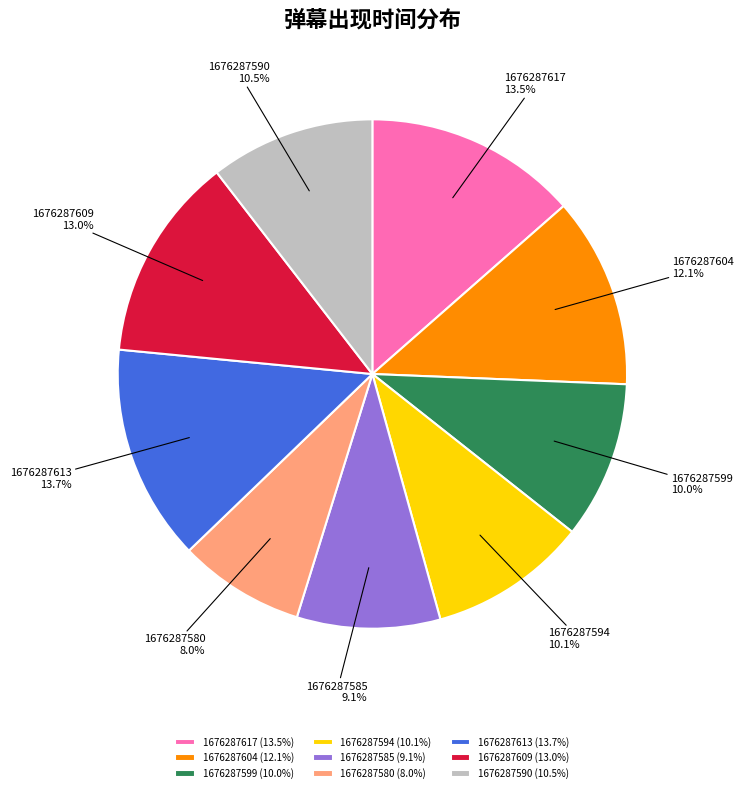

To the nearest percent, what portion does 1676287599 represent?

10%